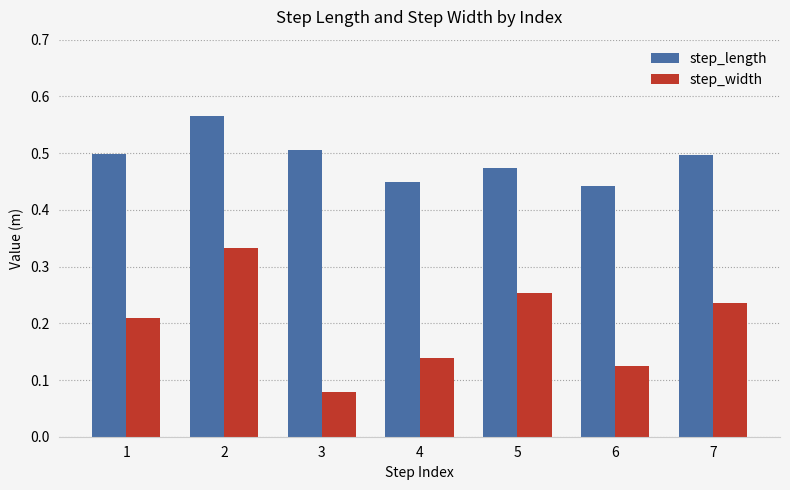

Is it true that step_width equals 0.2 at 2?

False